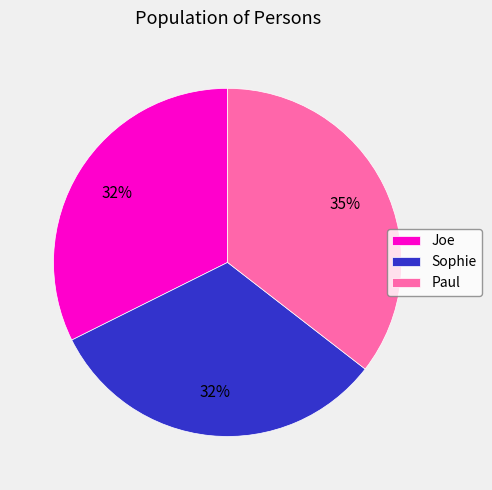

True or false: Joe accounts for 21% of the total.

False